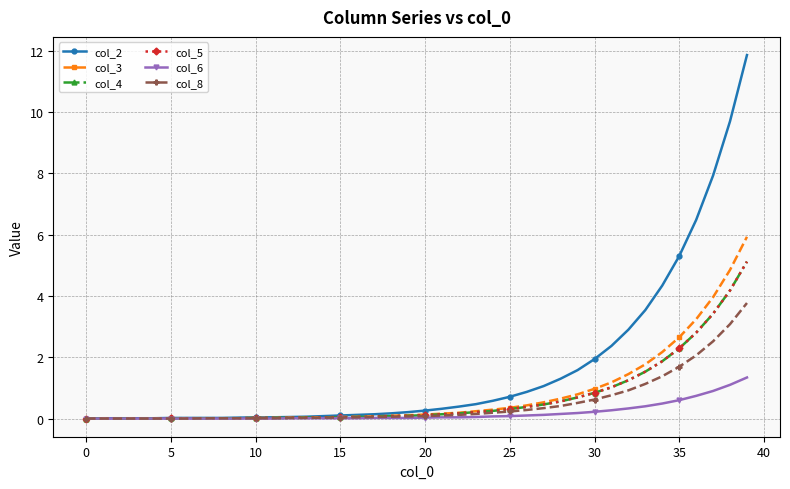

What is the label of the 16th point from the left?

15